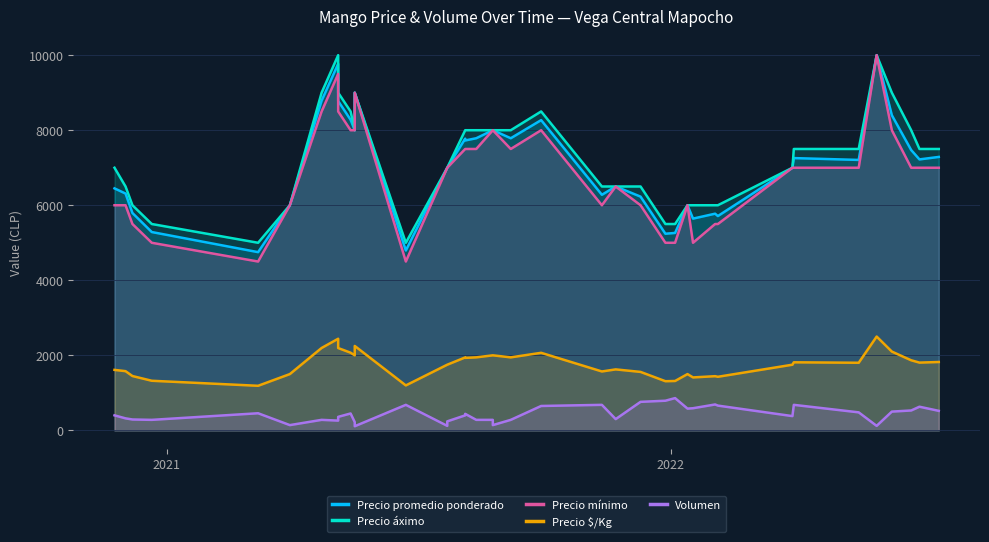

What are all the series names shown in the legend?

Precio promedio ponderado, Precio áximo, Precio mínimo, Precio $/Kg, Volumen